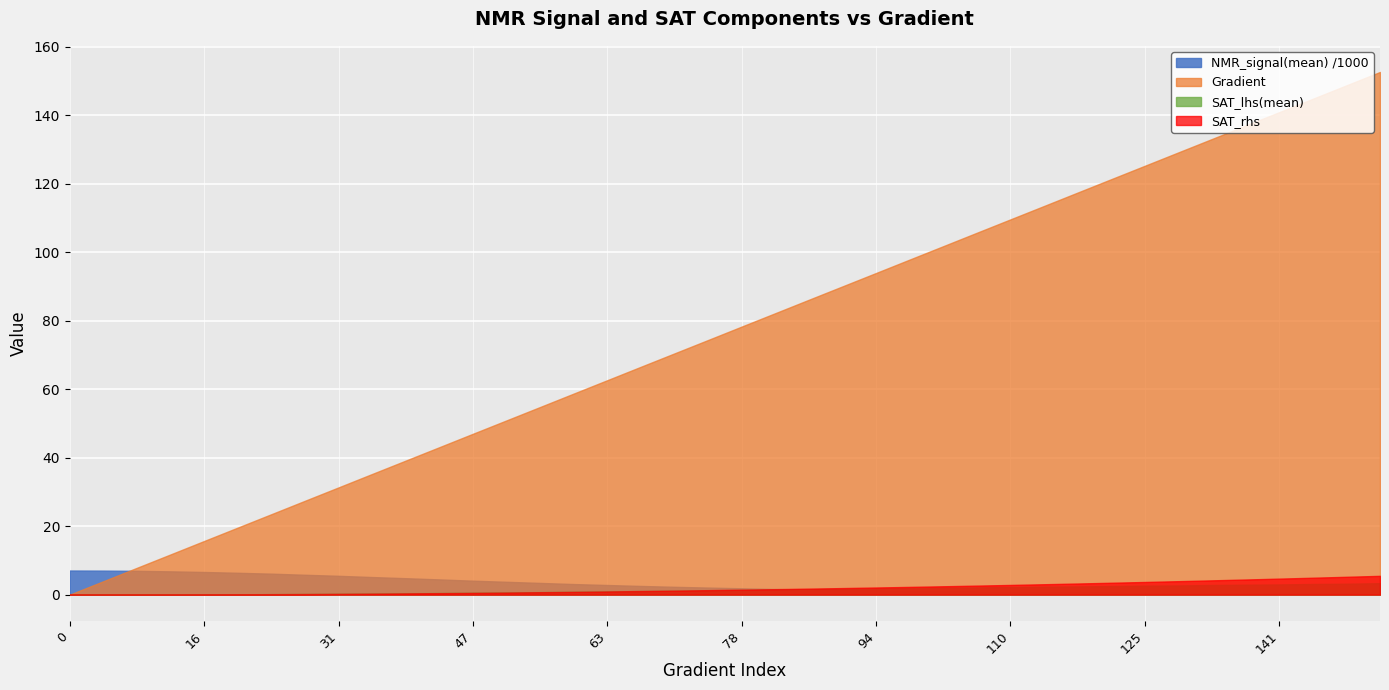

Is the value of Gradient at 47 greater than the value of NMR_signal(mean) /1000 at 110?

Yes